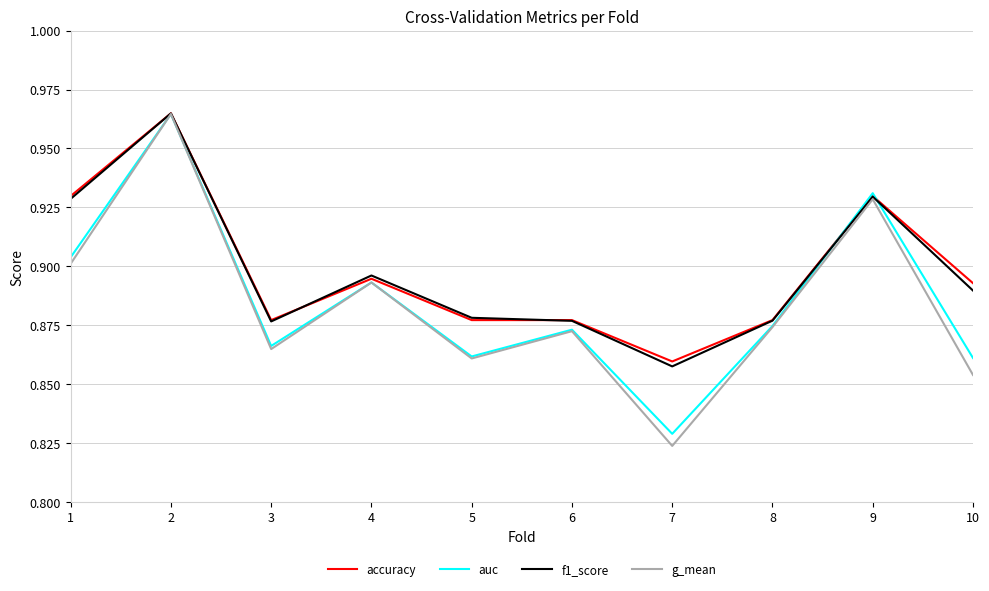

Is this an area chart (filled region under the line)?

No